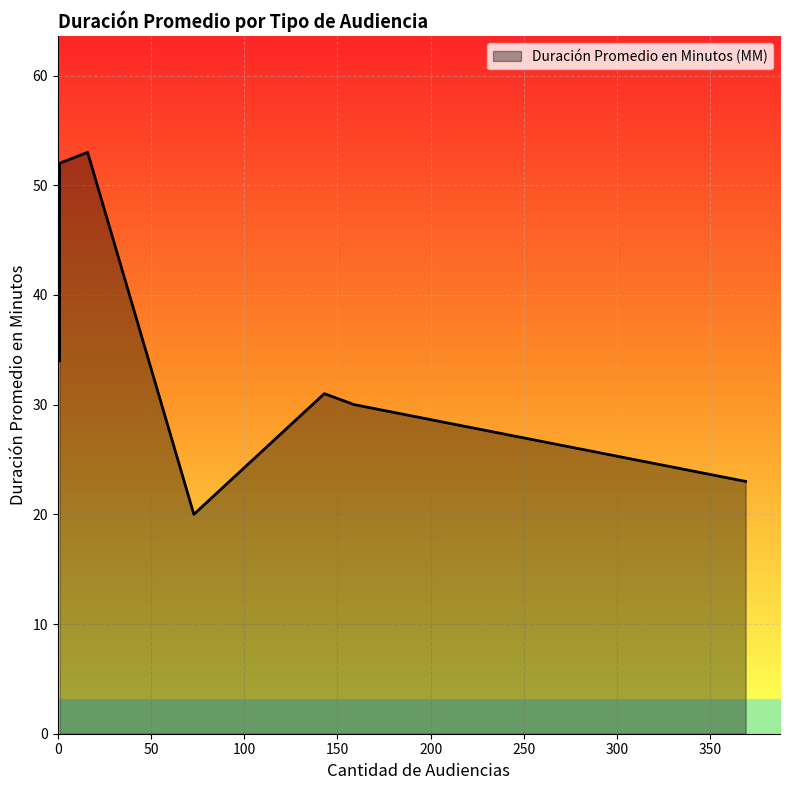

What is the sum of the values at Continuación Audiencia Preparatoria and Citación A Audiencia Preparatoria?

75